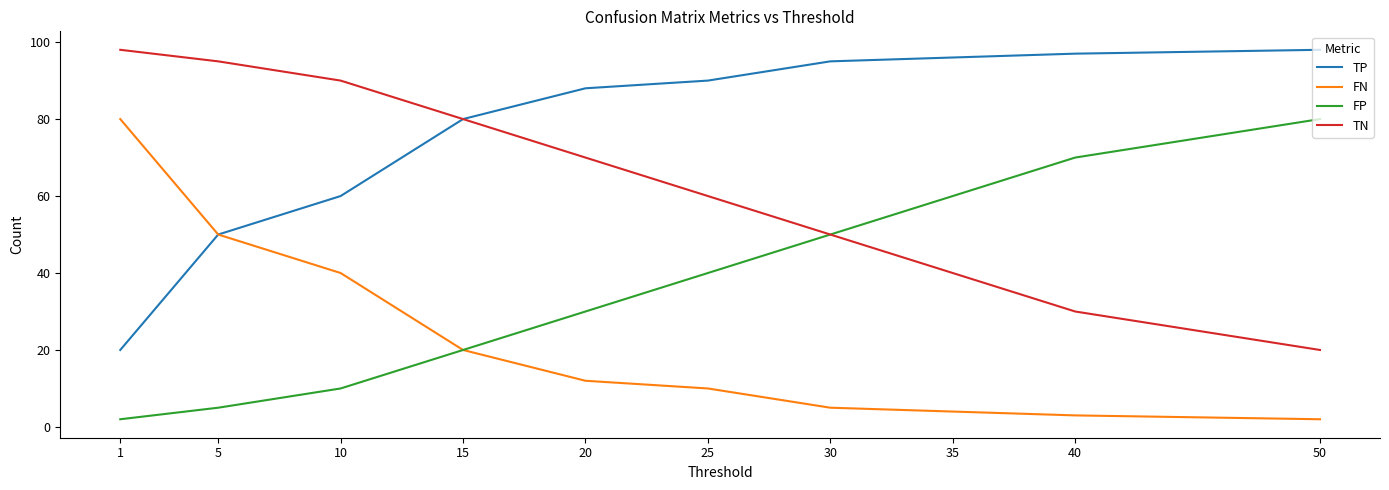

True or false: TN has more than 1 points higher than both neighbors.

False